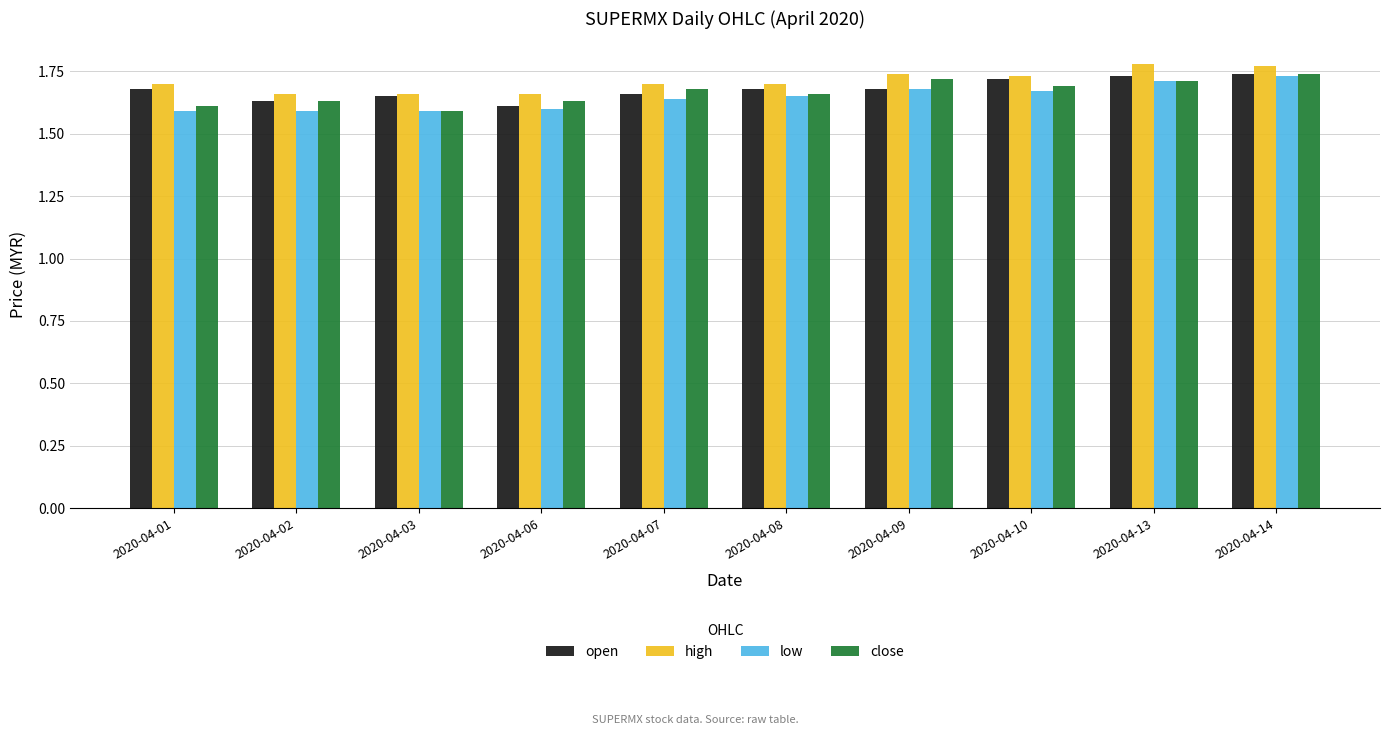

Count the high values in the range 1 to 2.

10